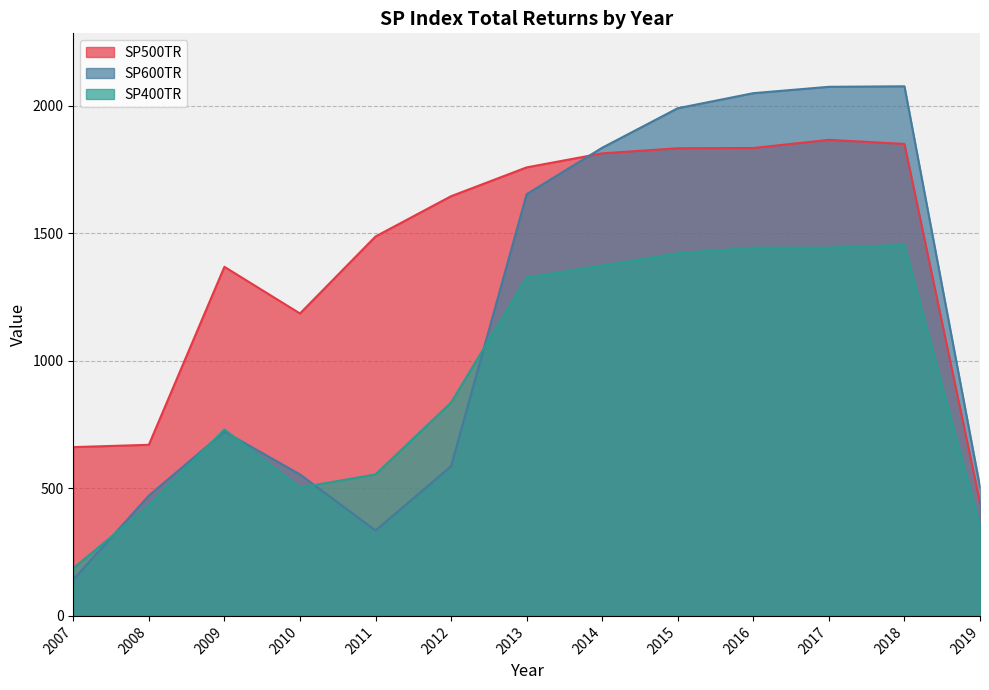

How many series are shown in this chart?

3